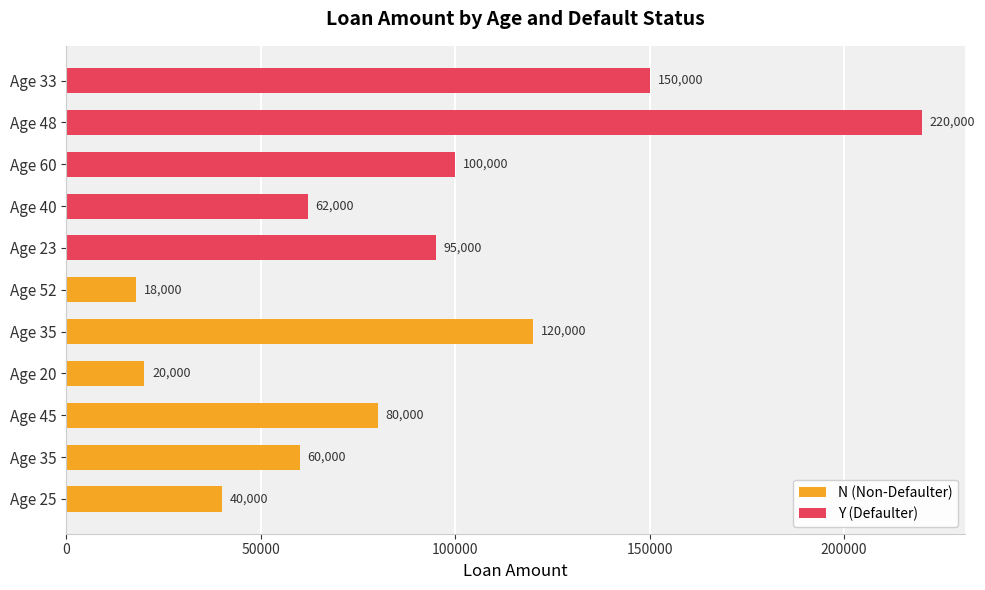

What is the value of the 3rd bar from the left?

80000